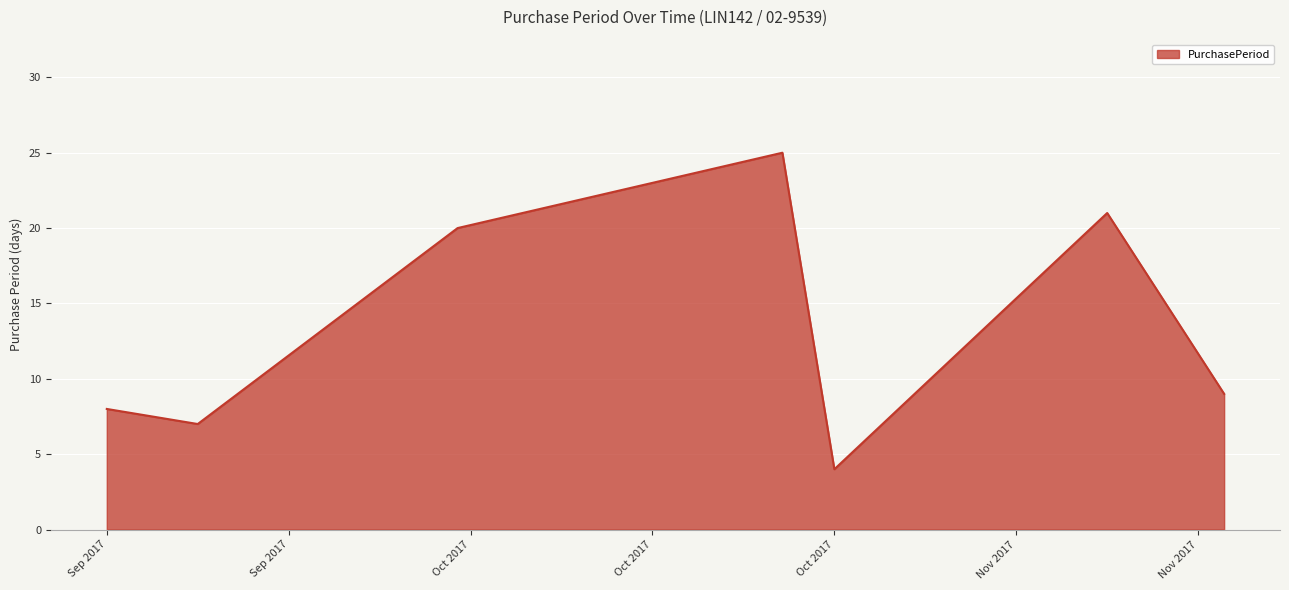

What is the smallest value displayed?

4